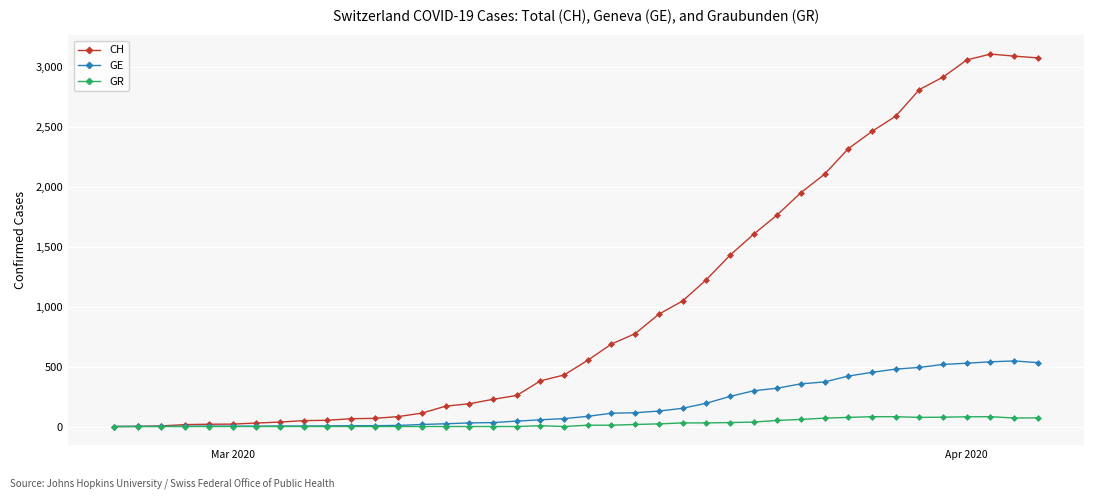

List the series in order of their peak value, lowest first.

GR, GE, CH